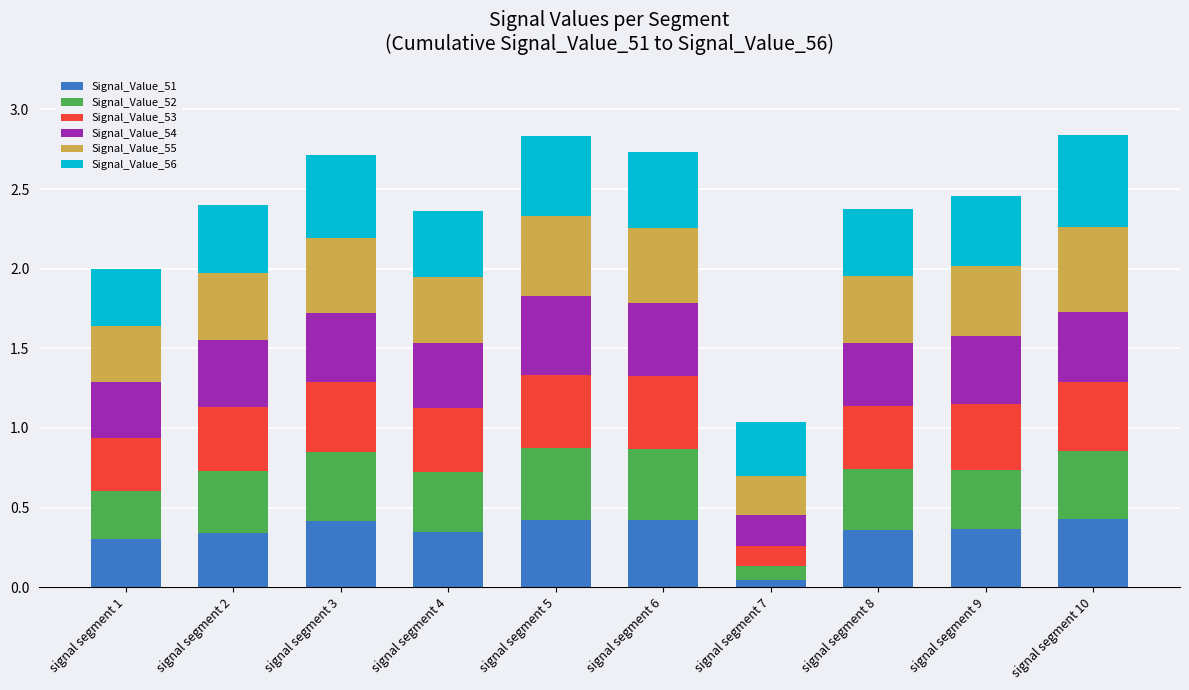

What is the sum of all Signal_Value_51 values?

3.4